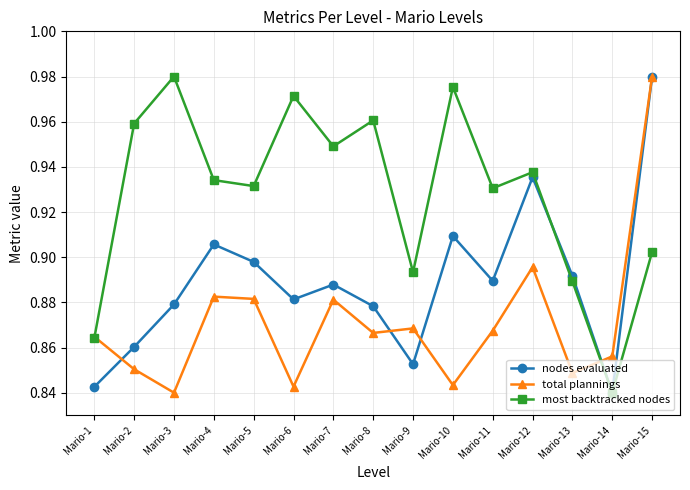

List the series in order of their overall mean, lowest first.

total plannings, nodes evaluated, most backtracked nodes